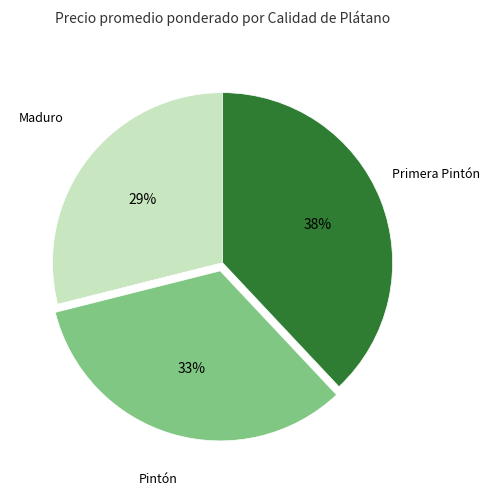

To the nearest percent, what is the average slice percentage?

33%